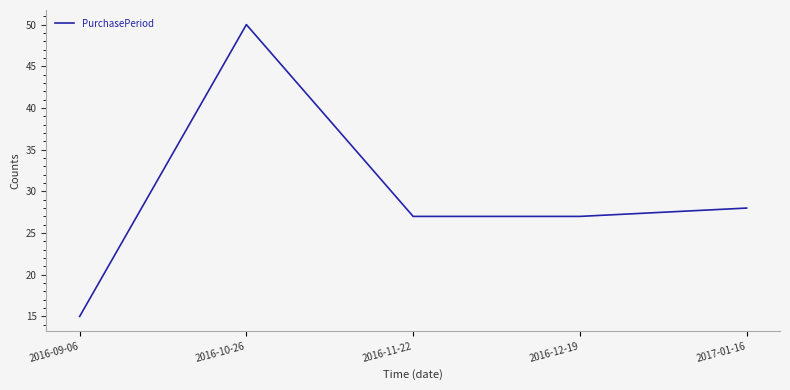

At which category does the data reach its first local peak?

2016-10-26